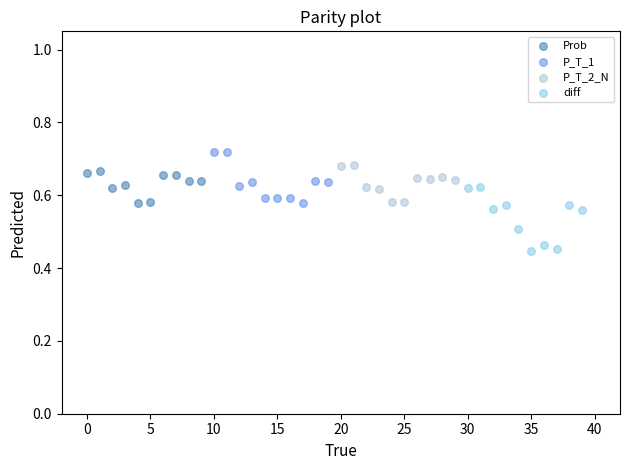

Which series has the largest Y range (max minus min)?

diff